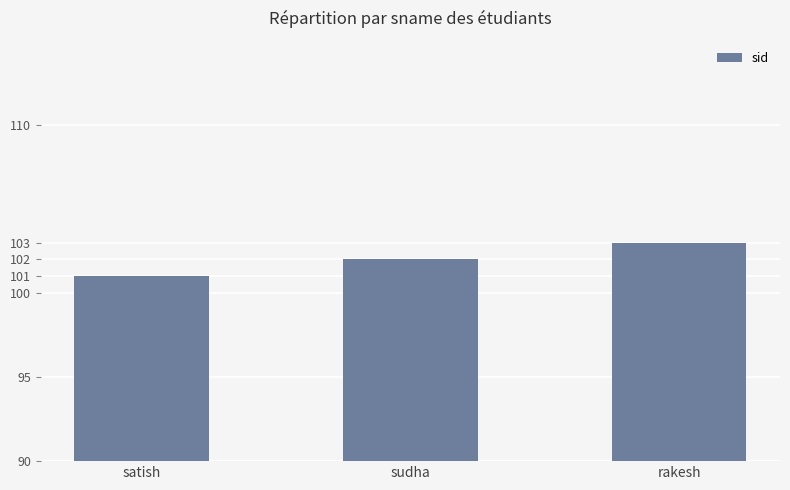

What is the label of the 1st bar from the right?

rakesh